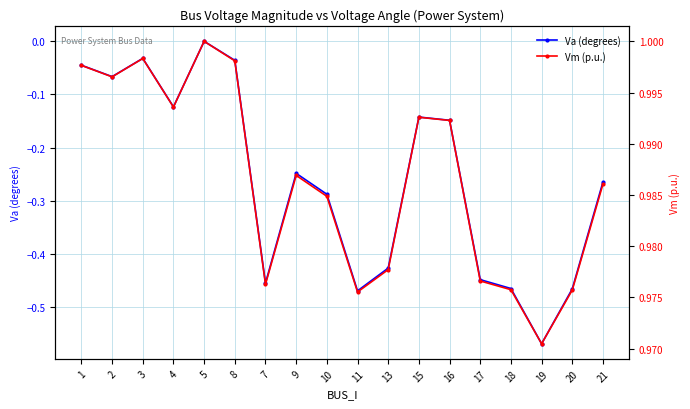

Which has a higher value, 4 or 20?

4